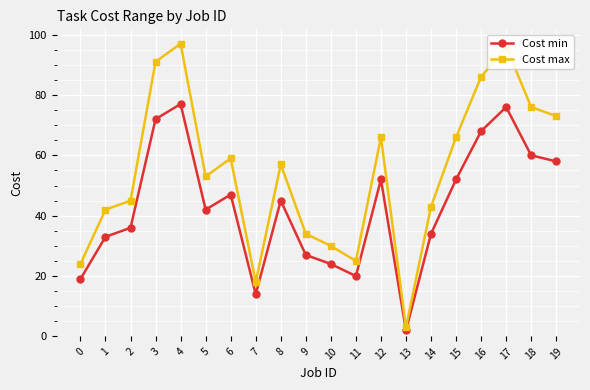

True or false: Cost max and Cost min cross at least once.

False